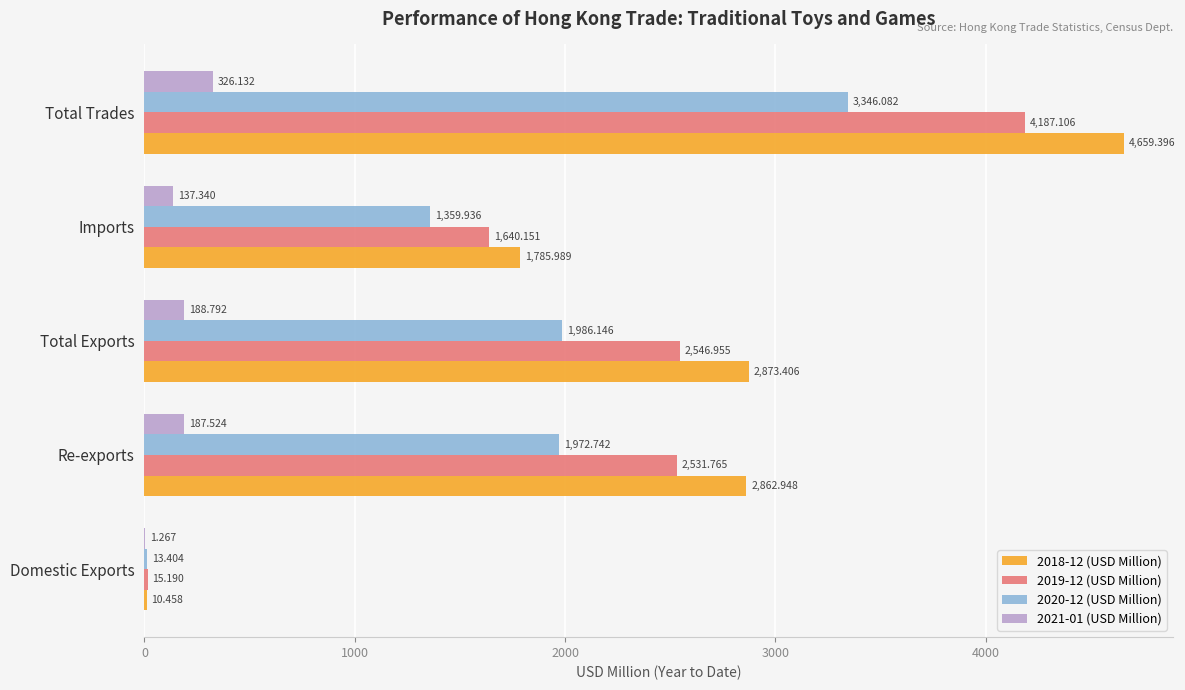

Which category has the highest value across all series?

Total Trades